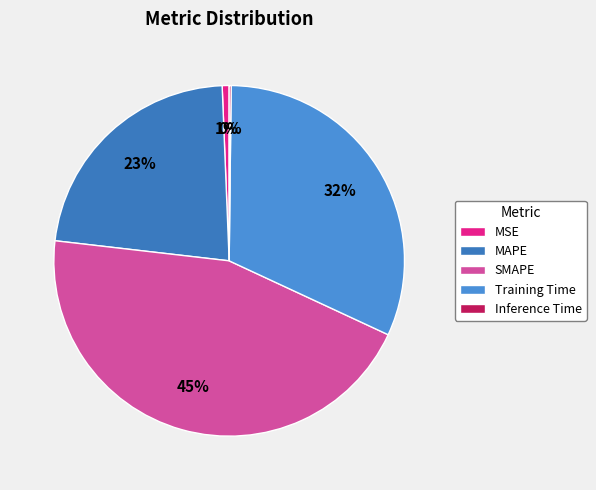

Rank the categories by value from lowest to highest.

Inference Time, MSE, MAPE, Training Time, SMAPE